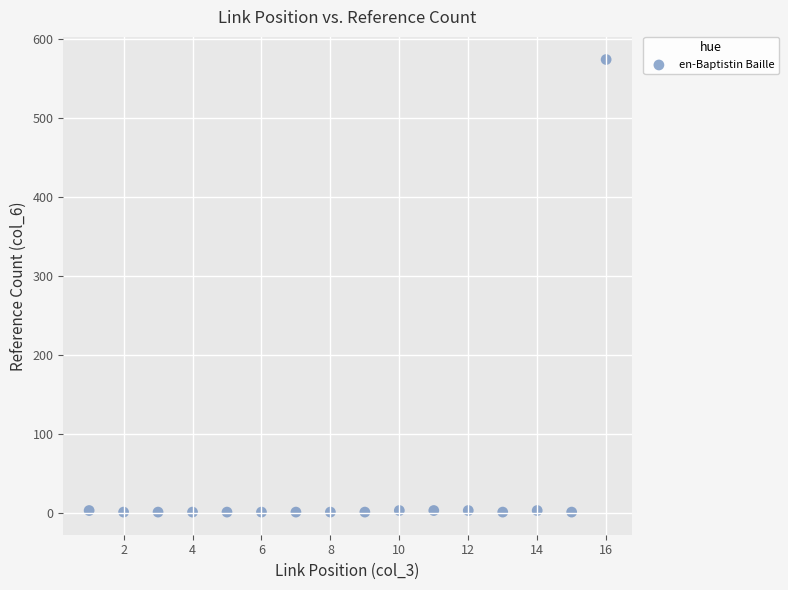

What is the range of X values (max minus min)?

15